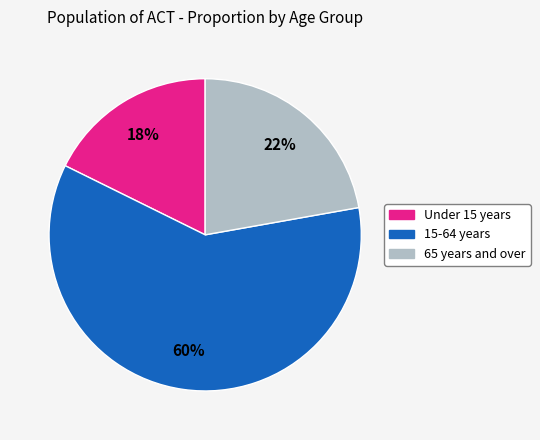

Which category accounts for the majority?

15-64 years